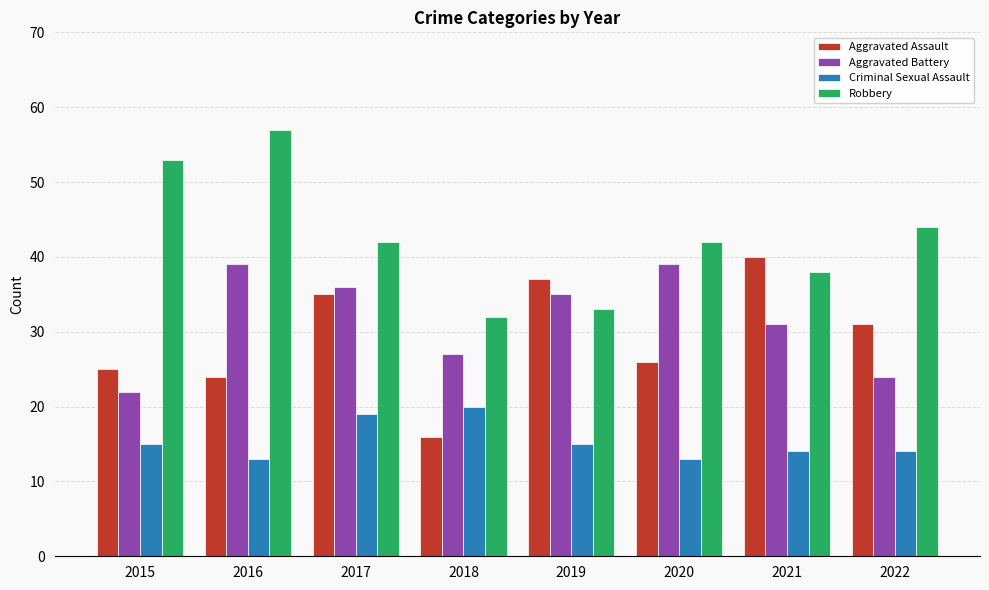

The Aggravated Assault series shows 12 at 2020. True or false?

False